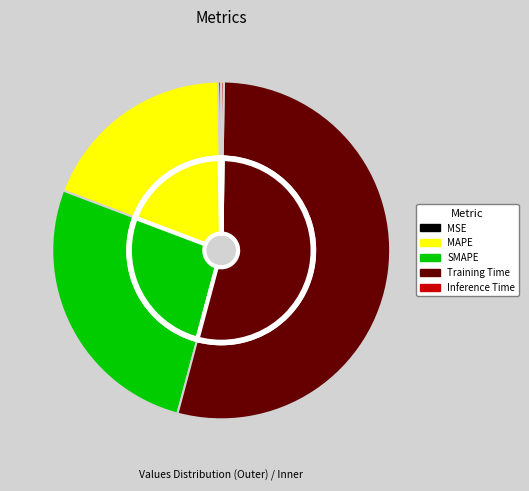

Which has a higher value, Training Time or MSE?

Training Time